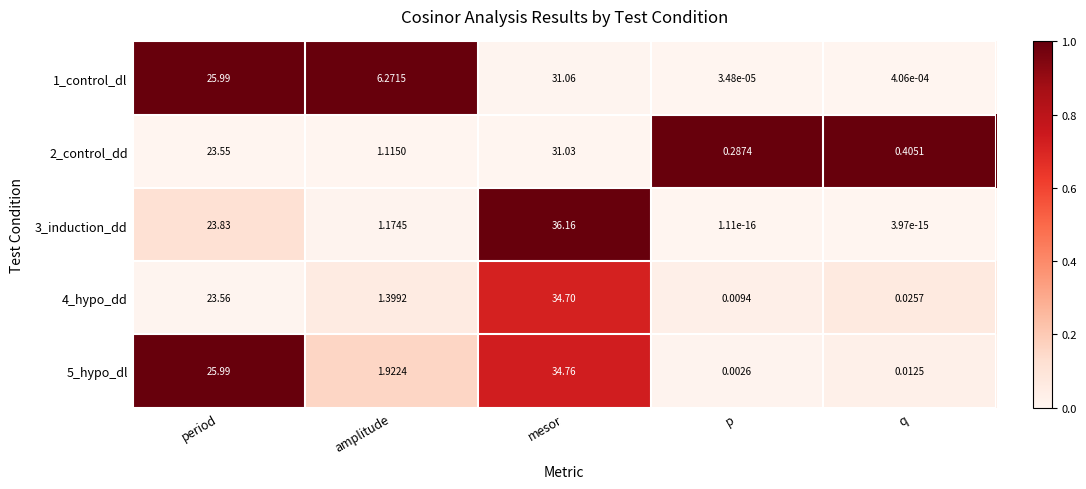

Rank the categories by 2_control_dd value from highest to lowest.

mesor, period, amplitude, q, p